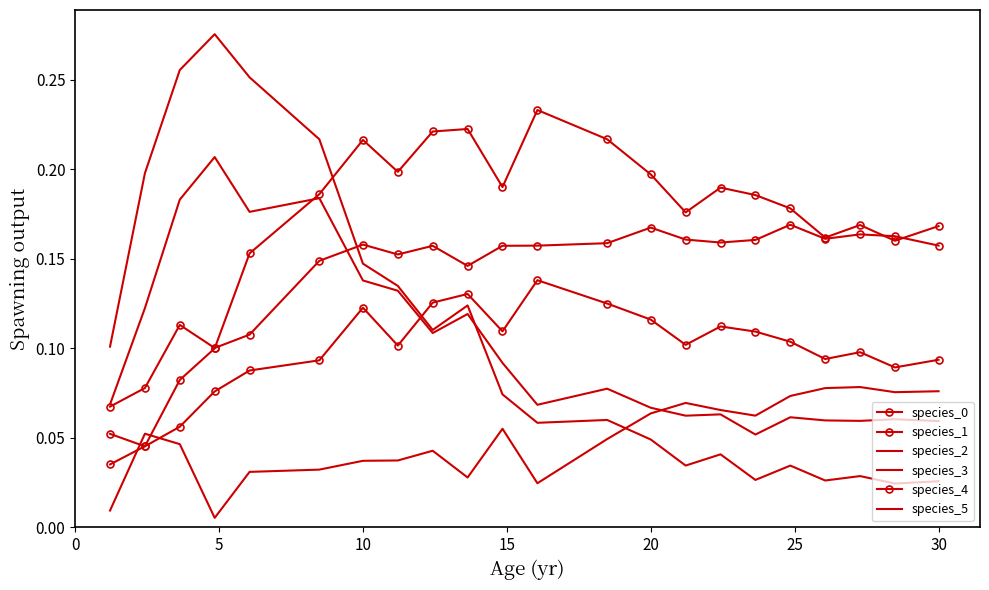

Which series has the largest range (max minus min)?

species_2